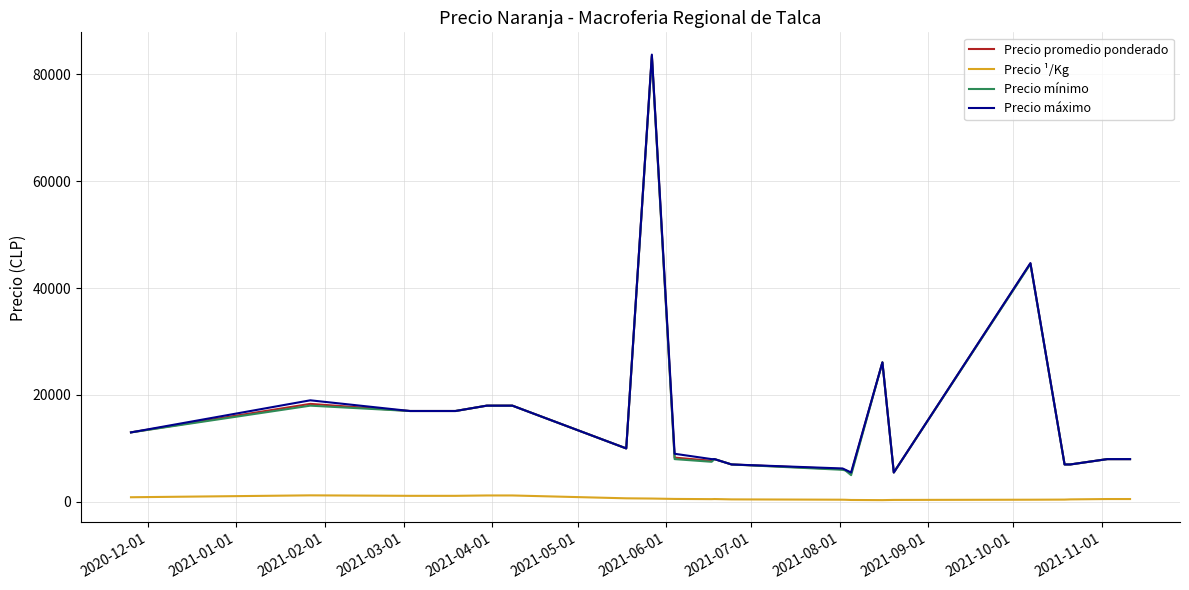

Is this an area chart (filled region under the line)?

No